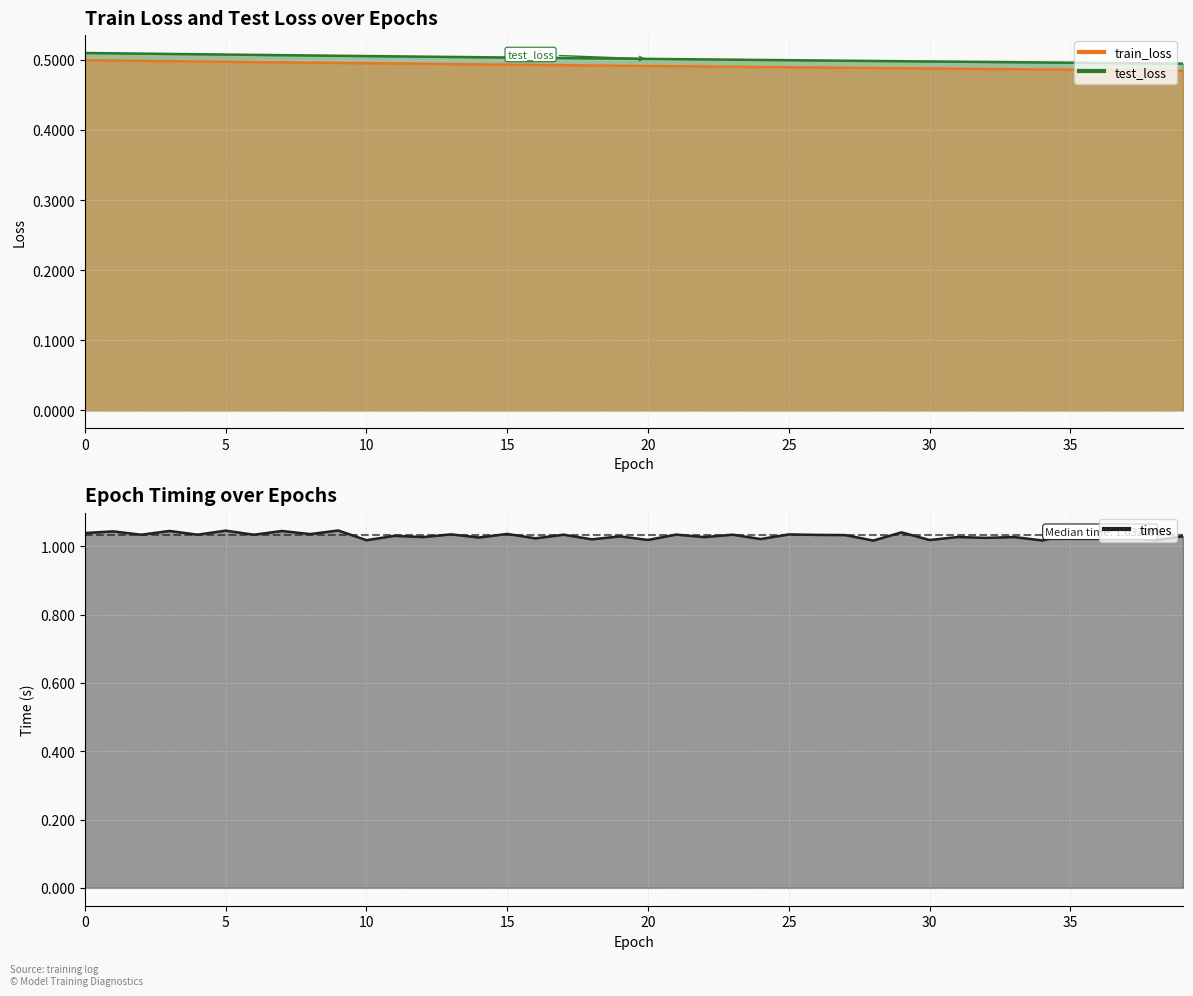

Which has a higher value, 8 or 30?

8